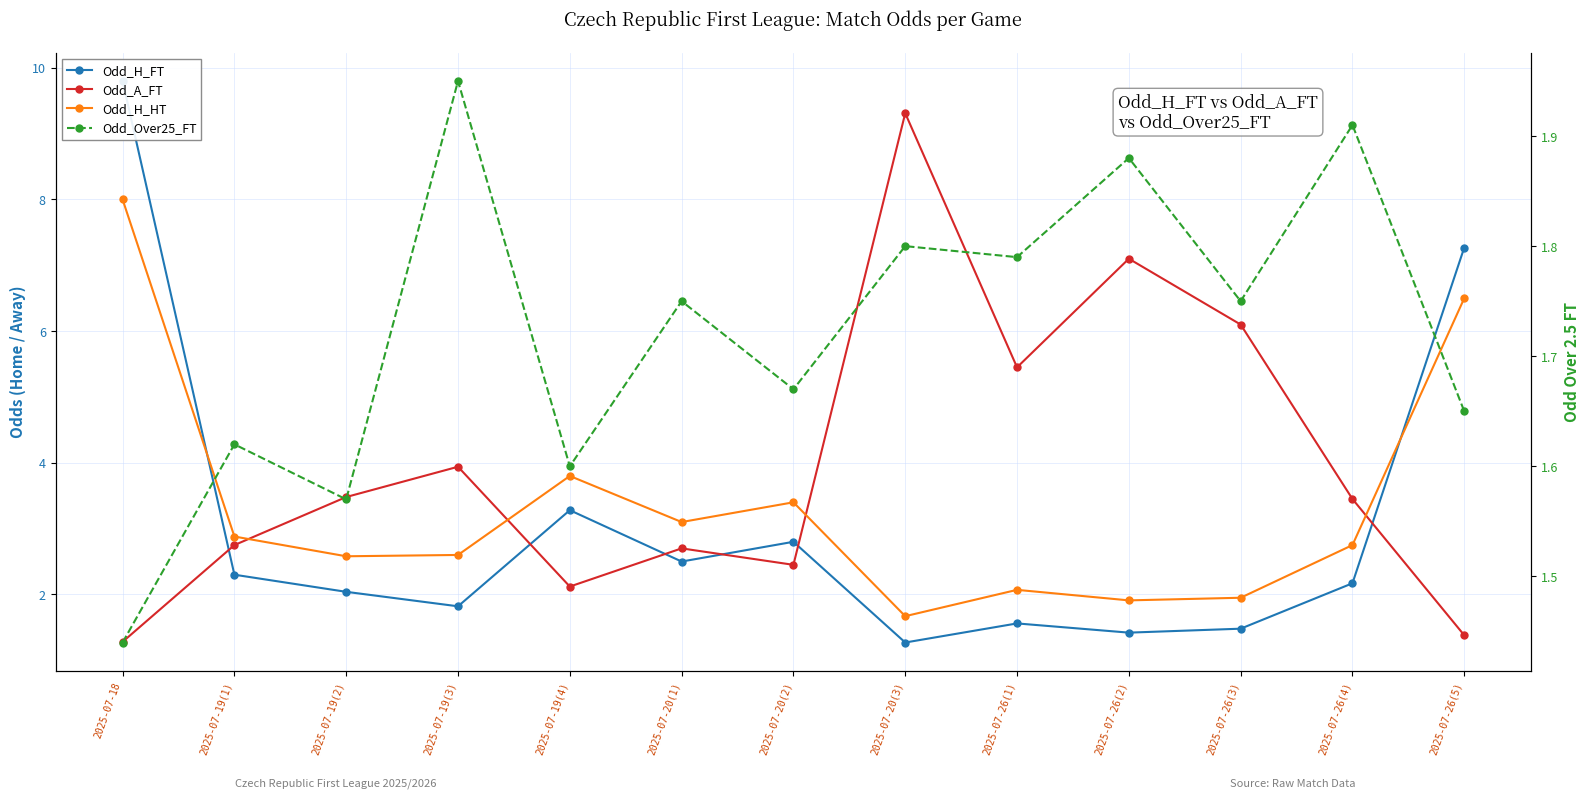

What is the total value across all series at 2025-07-26(3)?

11.3